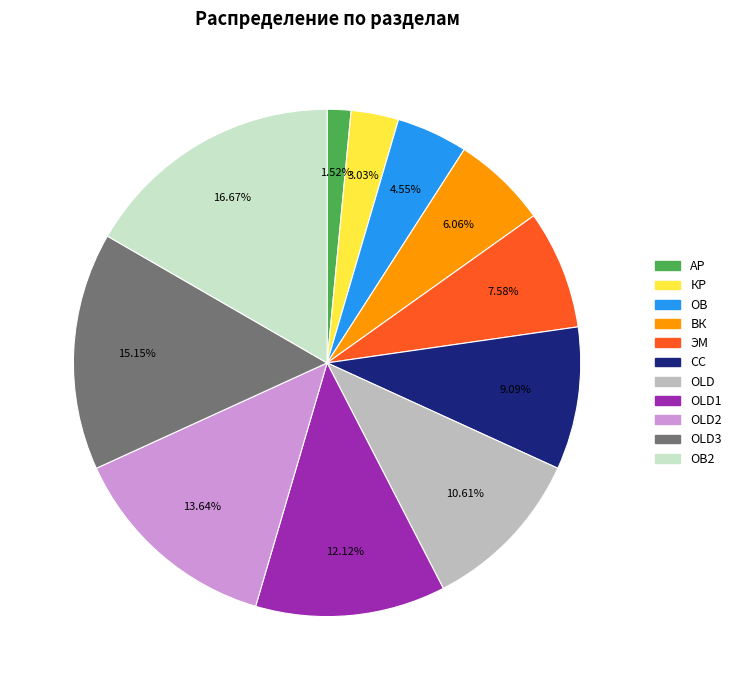

Count the number of slices in the pie.

11